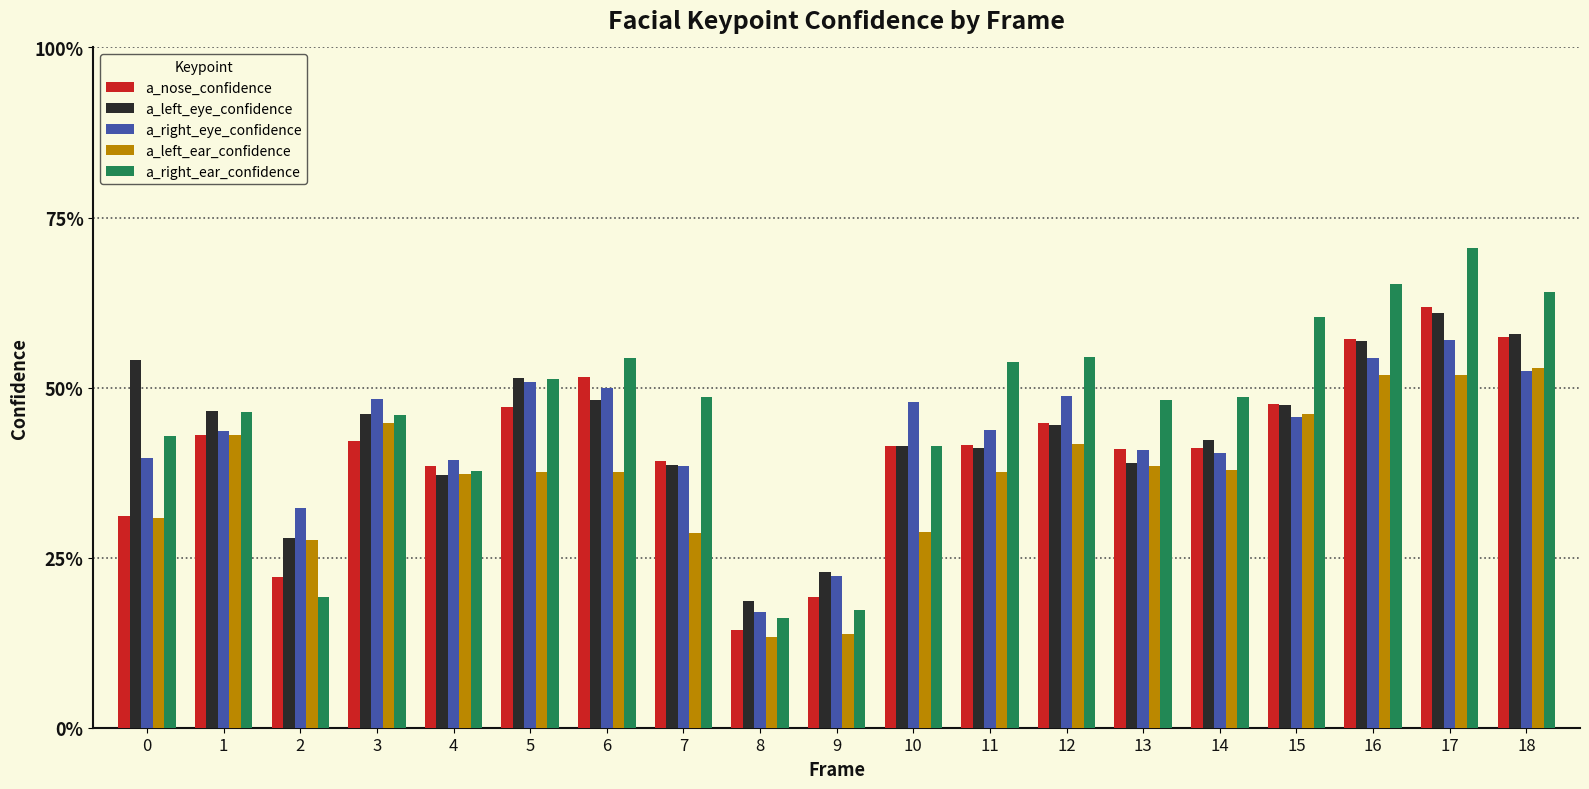

Are the bars horizontal?

No